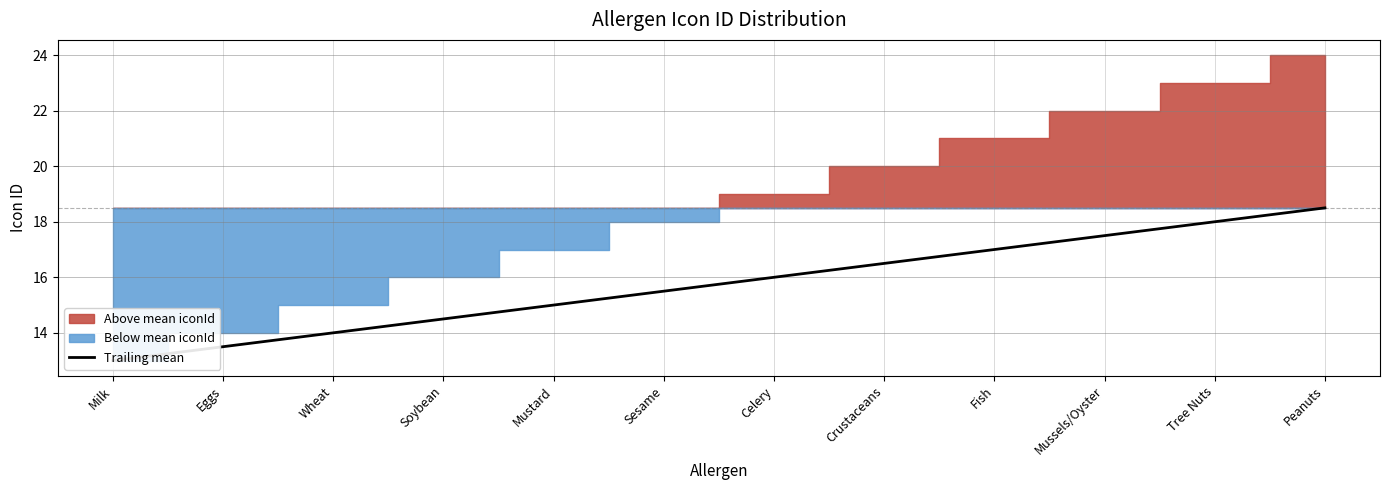

True or false: the data shows 29.2 at Crustaceans.

False